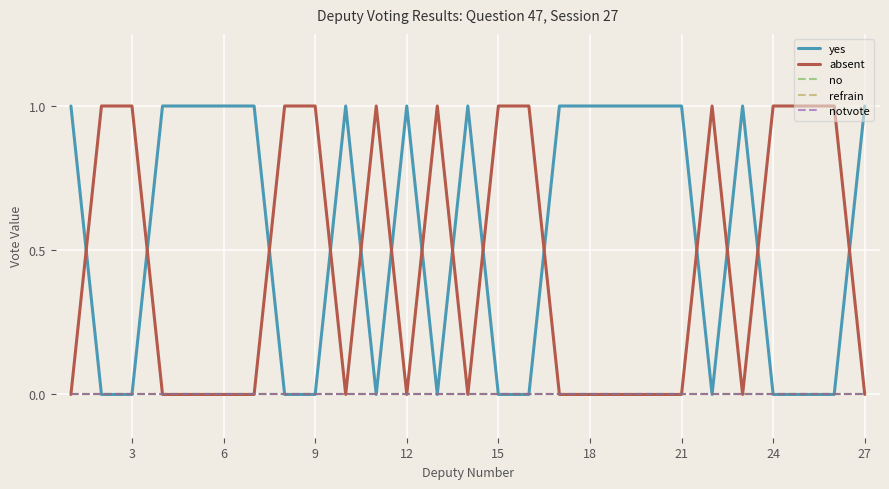

Does the chart have visible grid lines?

Yes